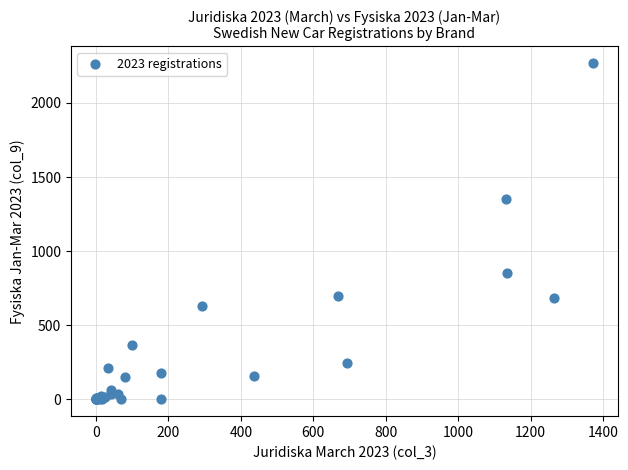

What Y value in the scatter plot is closest to 1134?

1351